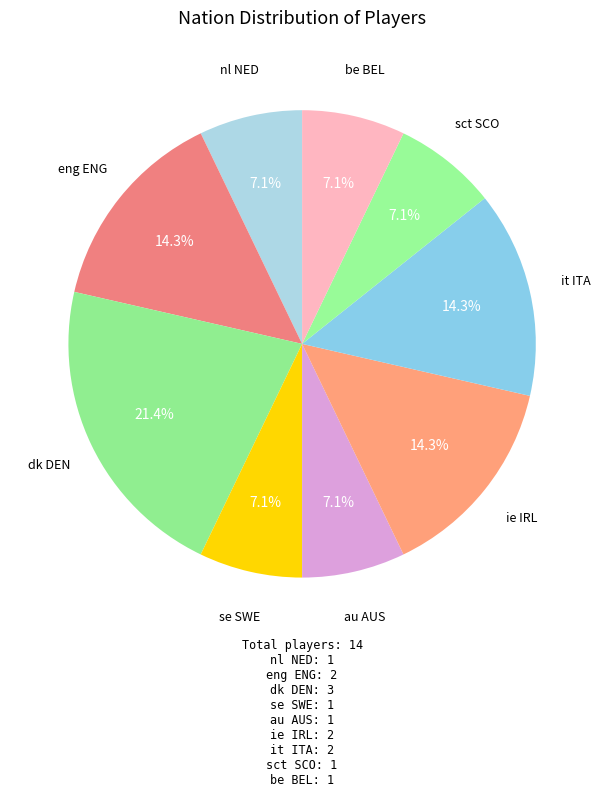

Count the number of slices in the pie.

9